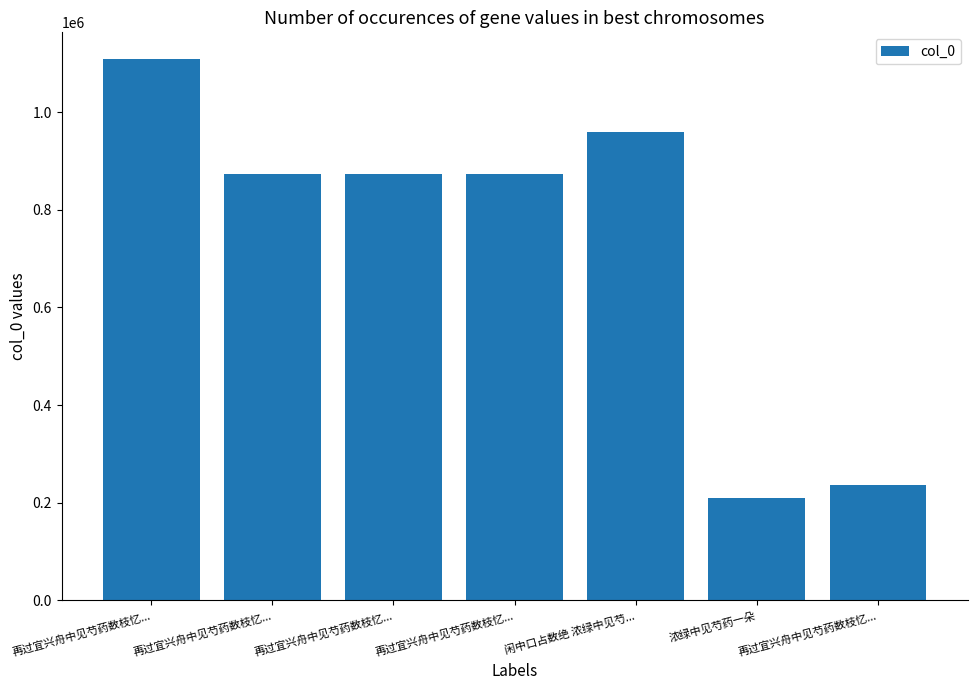

How many bars are there in total?

7